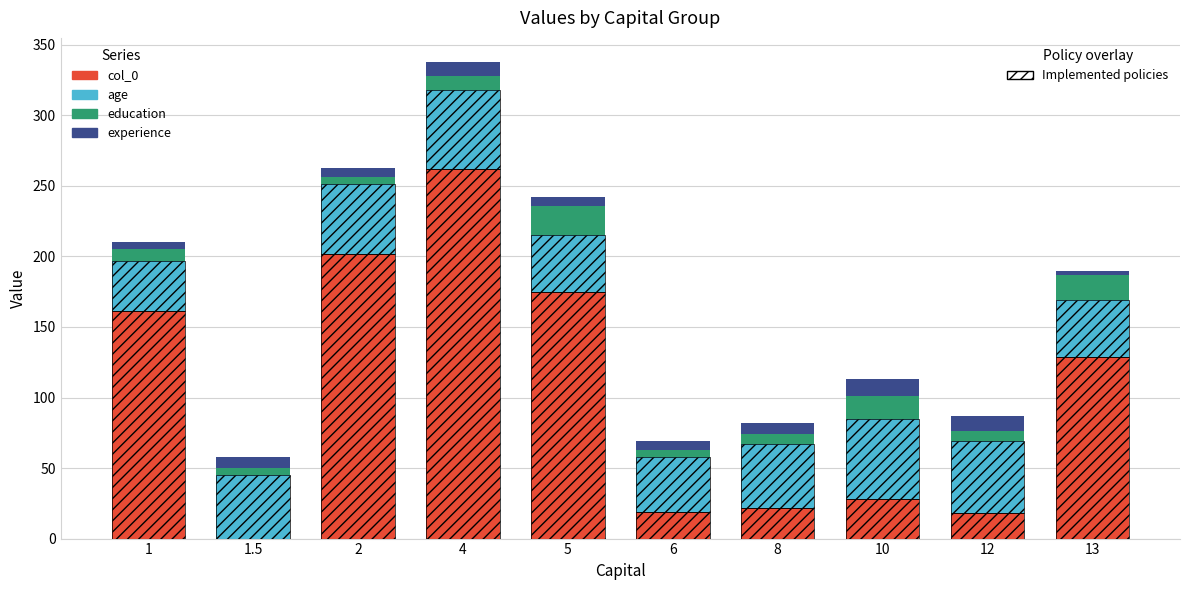

What is the minimum value for experience?

3